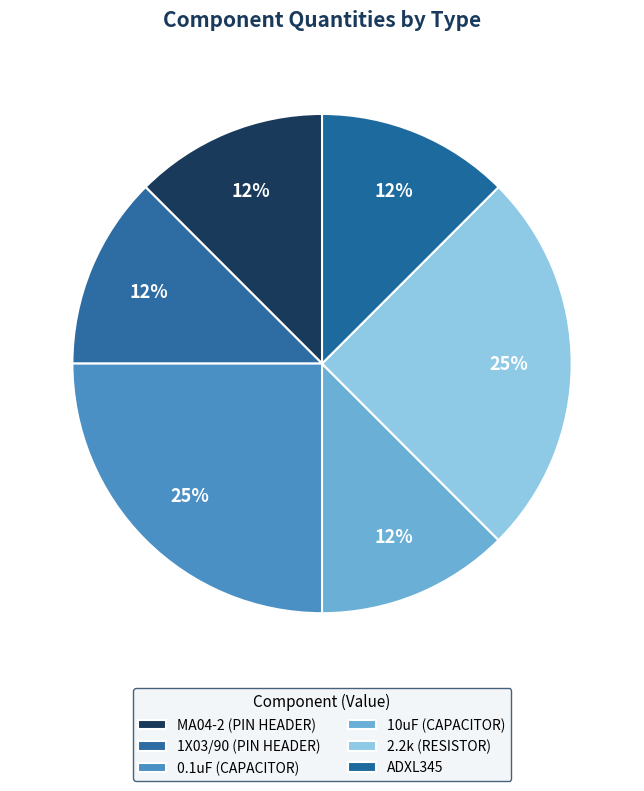

The 10uF (CAPACITOR) slice represents 12% of the pie. True or false?

True